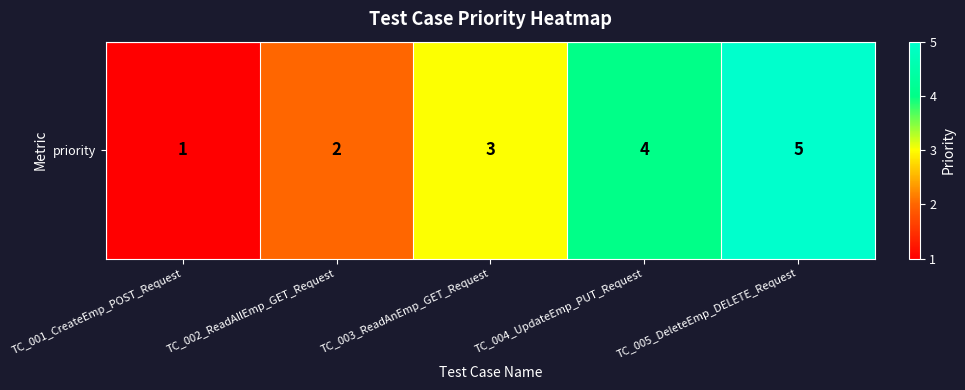

Which category has the highest value across all series?

TC_005_DeleteEmp_DELETE_Request